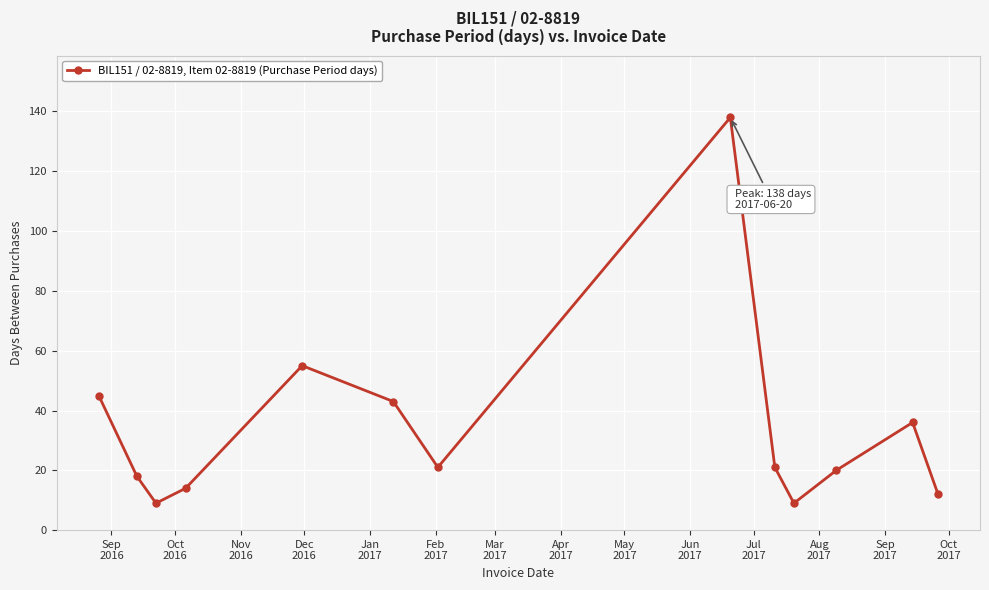

What is the difference between the maximum and second lowest values?

129